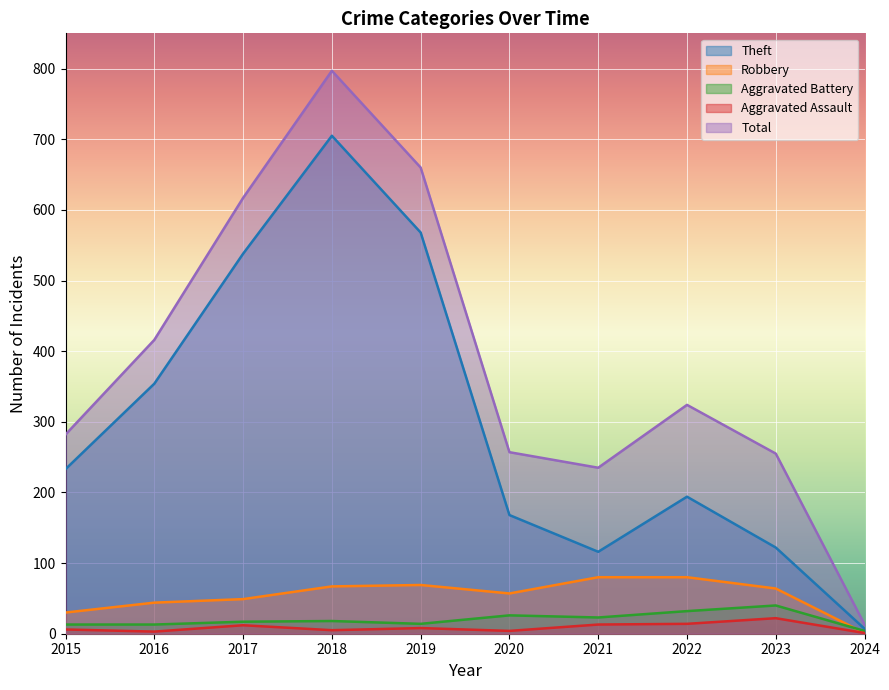

Which series has the largest range (max minus min)?

Total